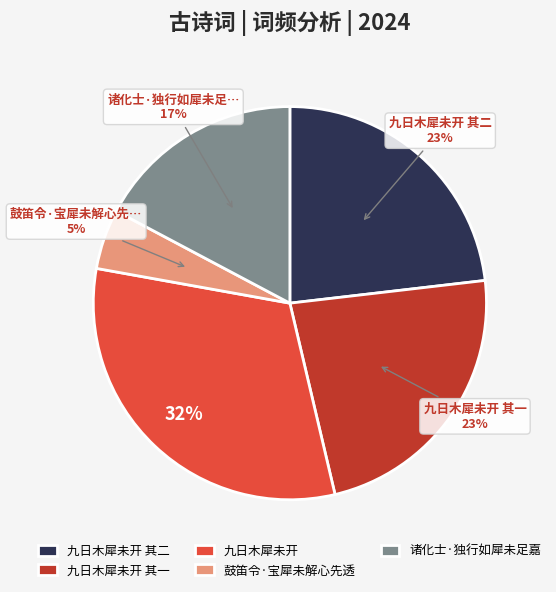

Do 九日木犀未开 其二 and 鼓笛令·宝犀未解心先透 together represent more than half of the pie?

No